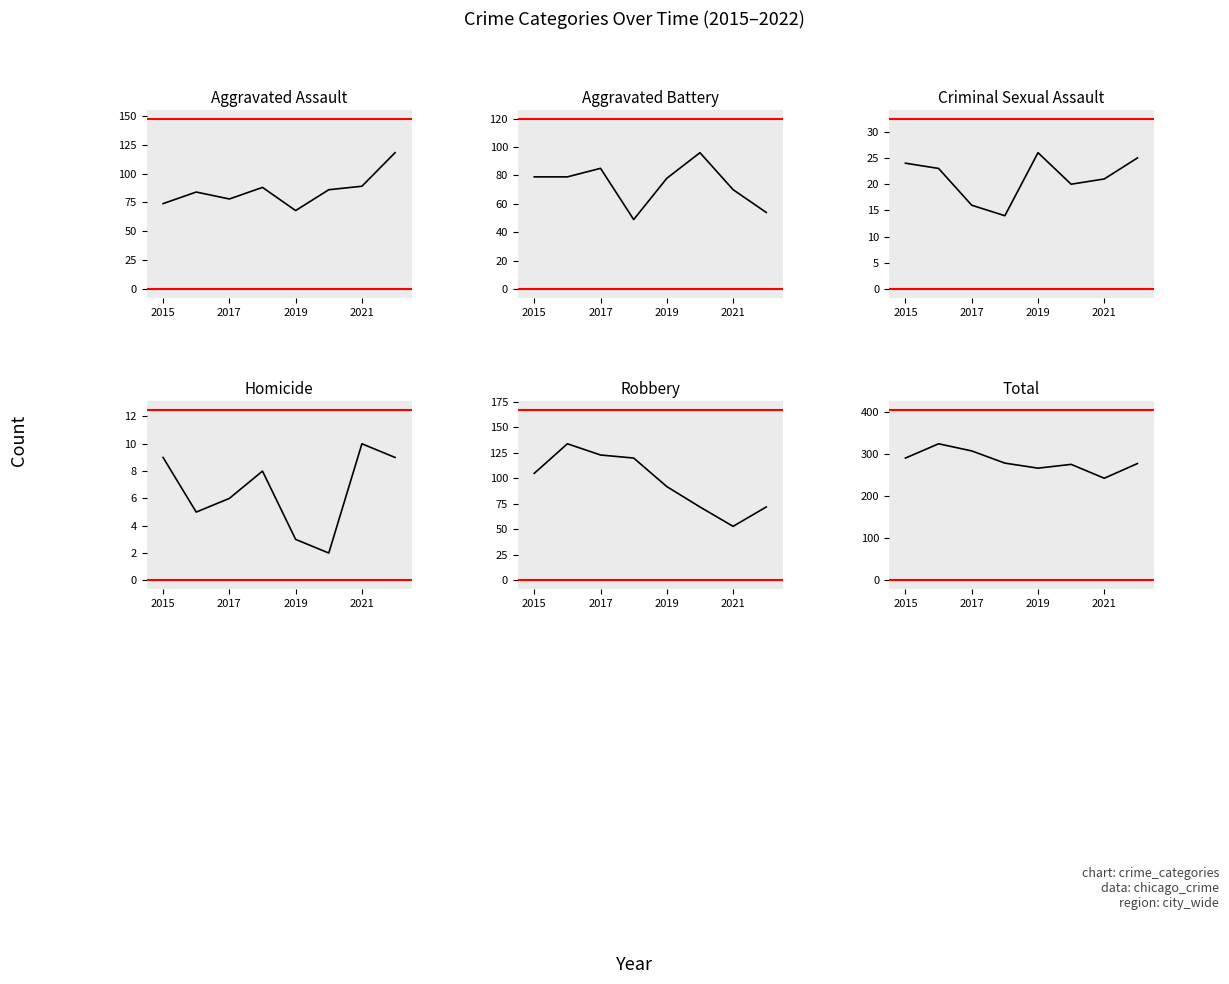

At how many categories does at least one series exceed 33?

8